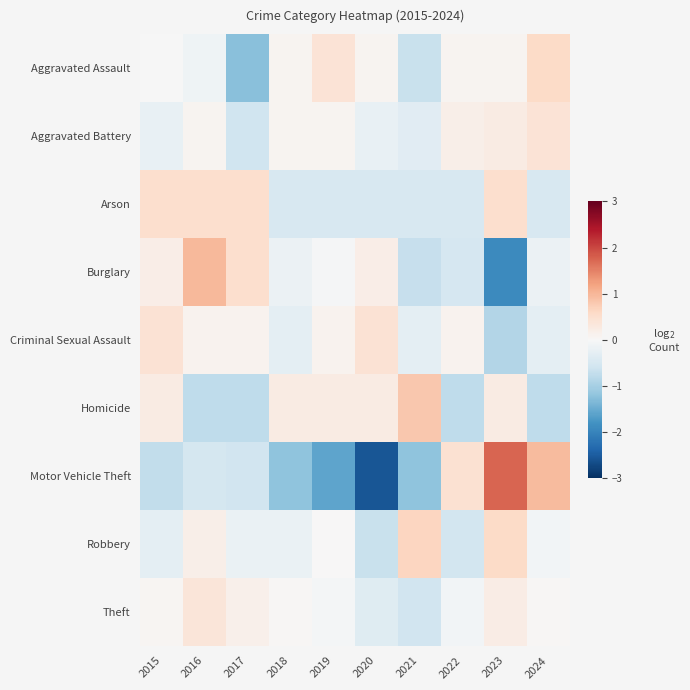

Which category has the lowest value across all series?

2020